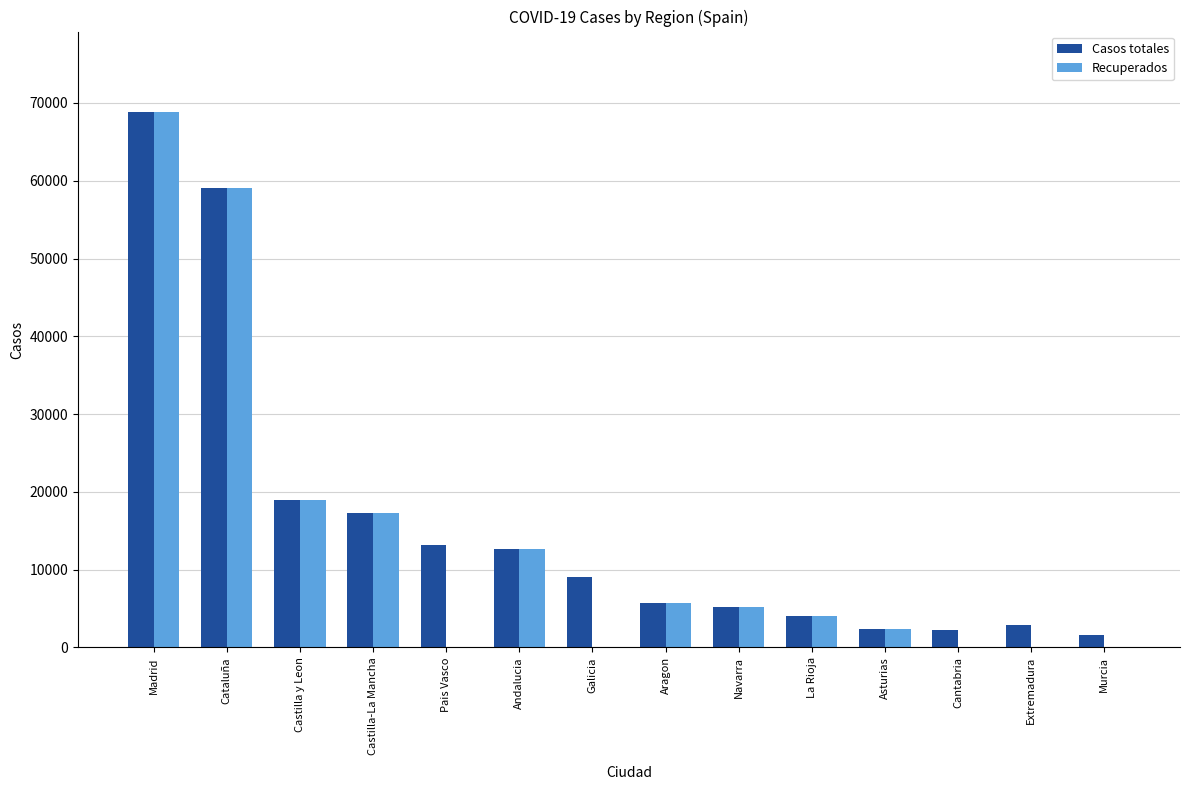

Which series has the largest range (max minus min)?

Recuperados